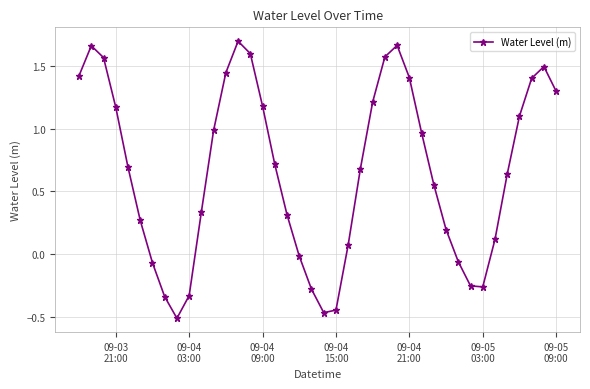

True or false: the data has more than 0 interior local peaks.

True